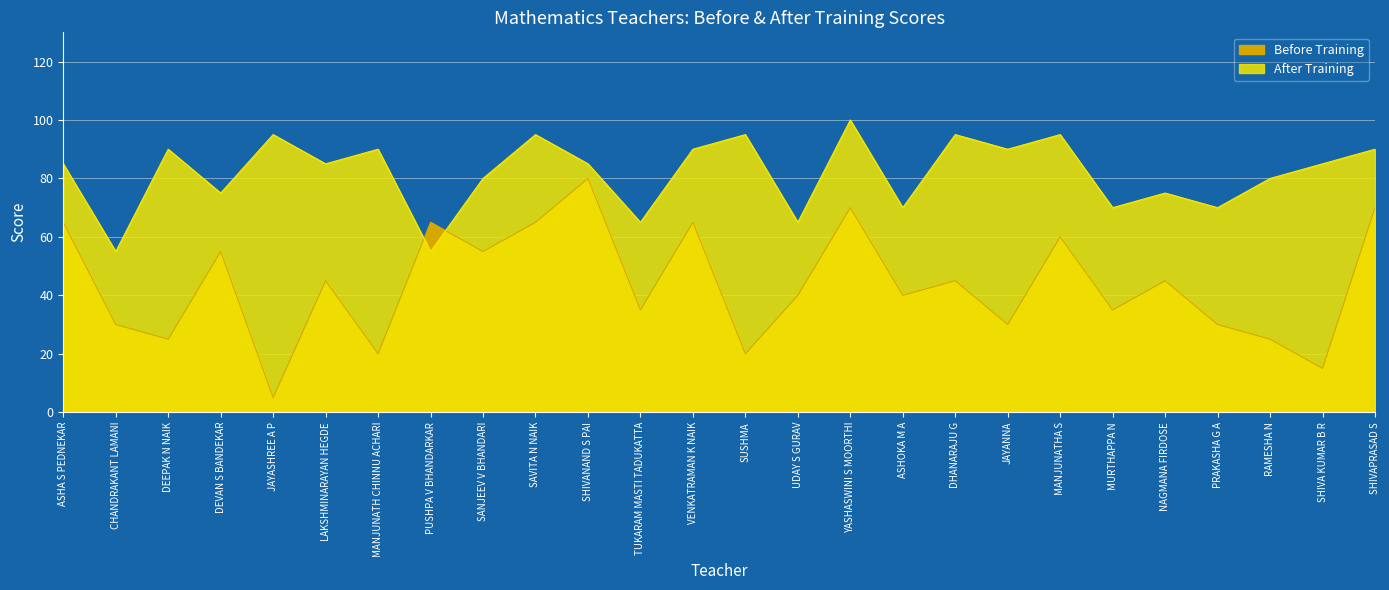

What is the highest value of the After Training series?

100